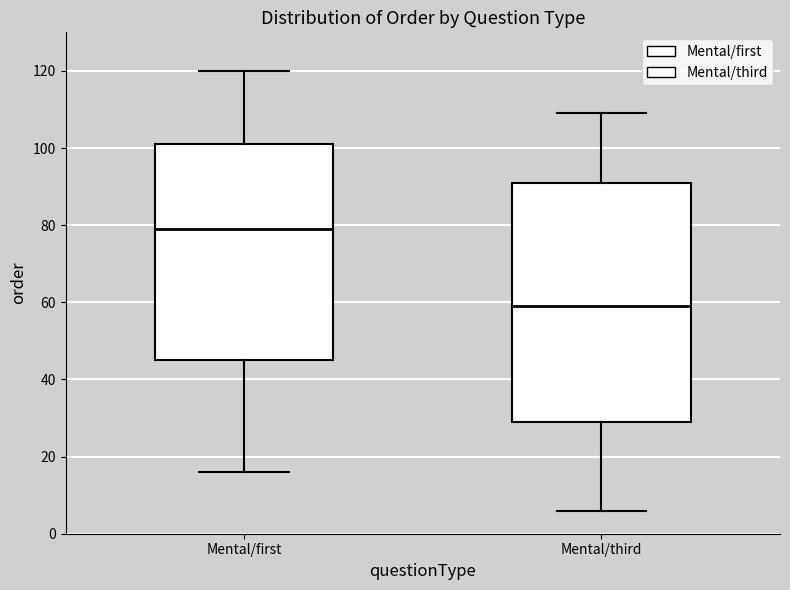

Reading left to right, transcribe this box plot: for each box, give where its median line is, the range the box spans, and where its two whiskers end, as read against the y-axis. The values are not printed on the chart, so give them approximately, as read against the axis.

Mental/first: median 80, box 46 to 102, whiskers 16 to 120
Mental/third: median 60, box 30 to 92, whiskers 6 to 110